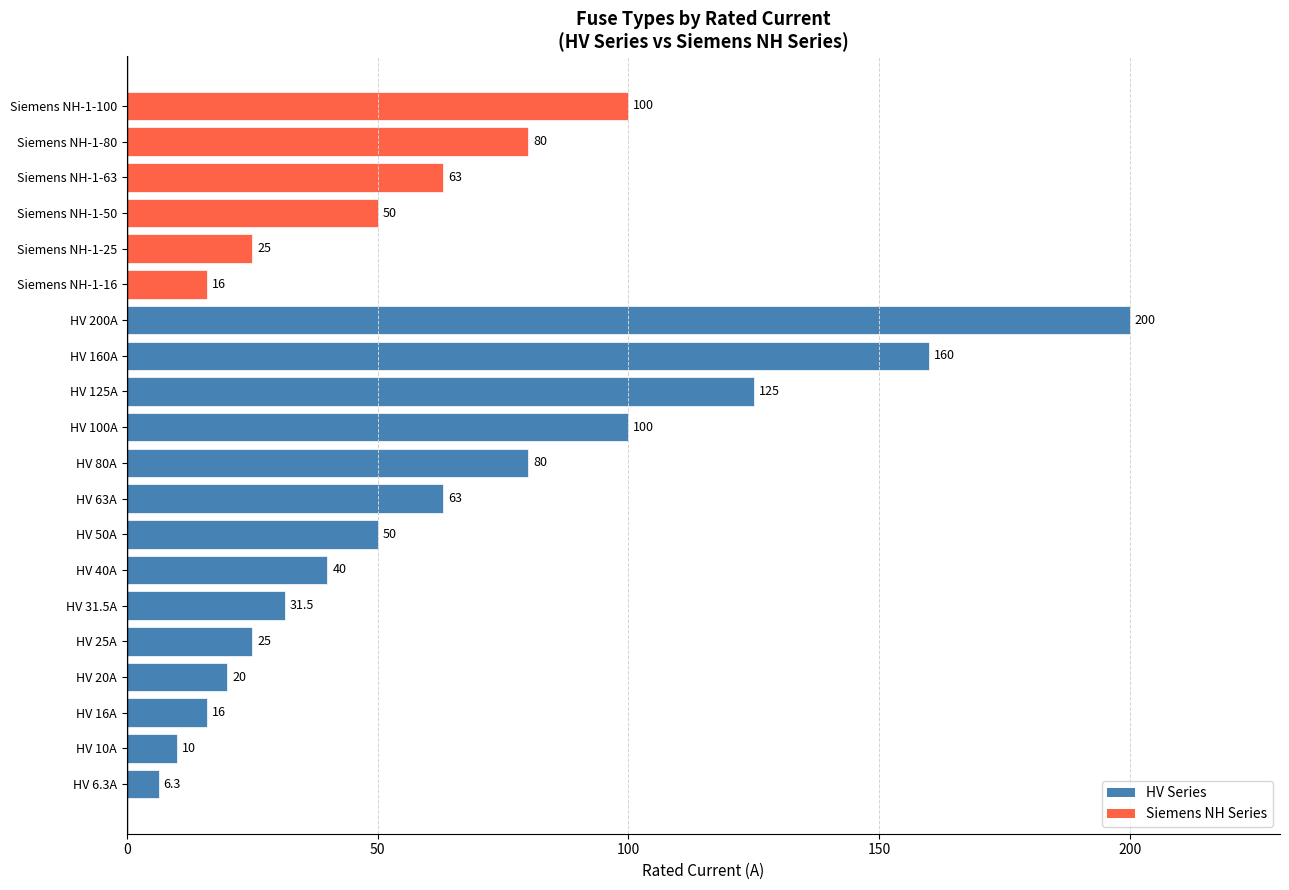

What is the smallest value displayed?

6.3